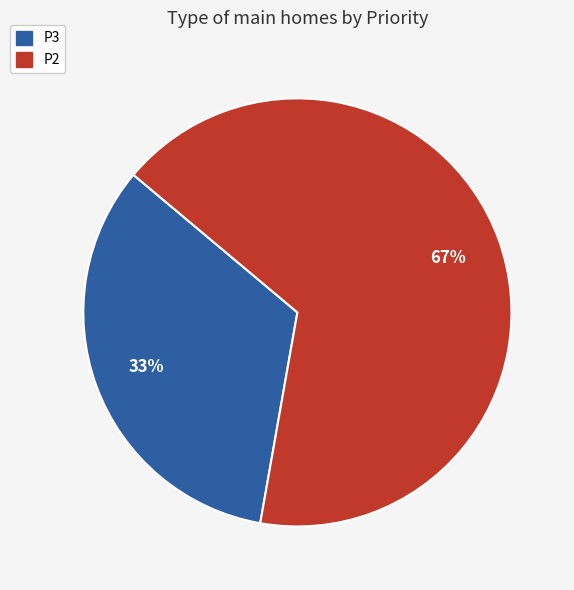

What percentage is the P2 slice, to the nearest percent?

67%